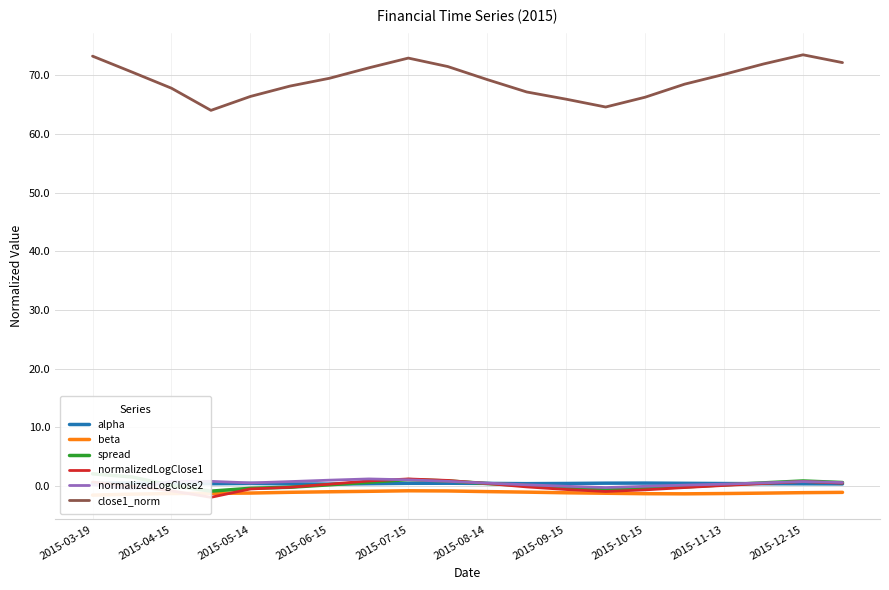

True or false: beta has a value of -1.0 at 11.

True